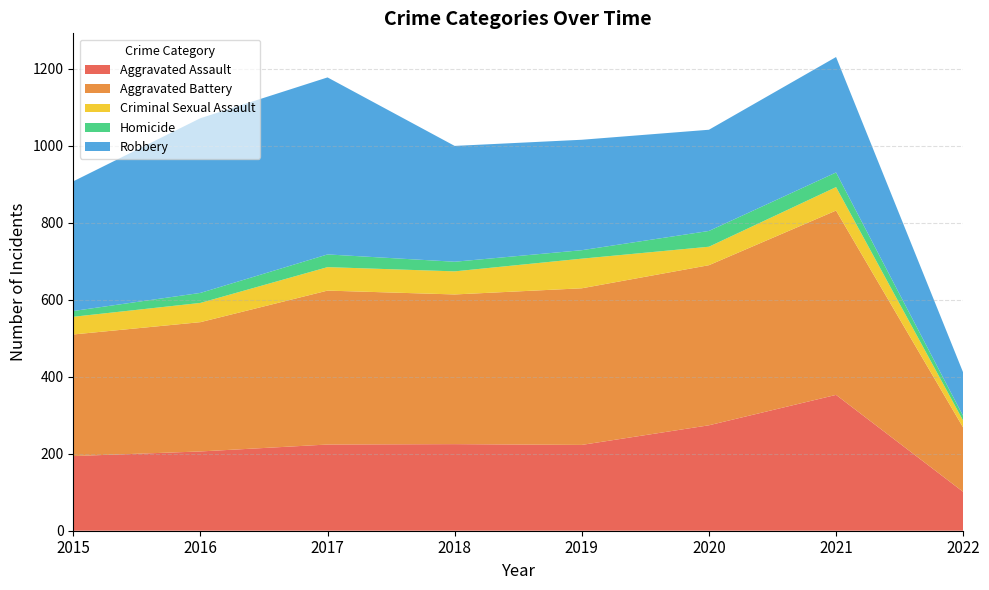

Reading left to right, what are all the values shown in this chart?

Aggravated Assault: 194	206	224	225	223	274	353	101
Aggravated Battery: 316	336	400	389	407	416	479	167
Criminal Sexual Assault: 46	50	61	60	77	48	61	18
Homicide: 15	26	33	25	22	41	38	12
Robbery: 337	454	460	301	287	263	300	113